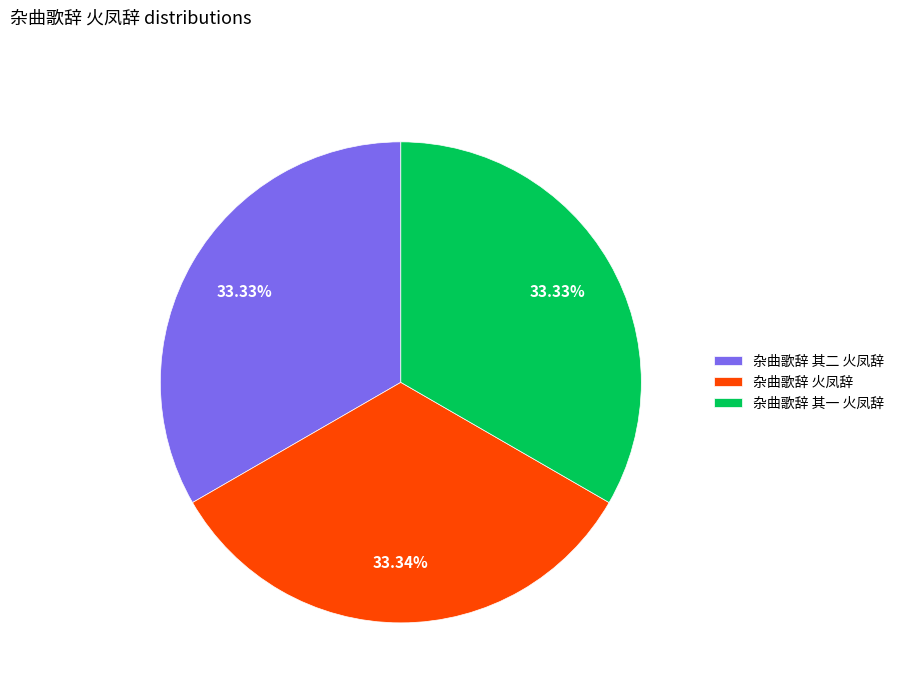

Approximately how many times larger is the value at 杂曲歌辞 其一 火凤辞 compared to 杂曲歌辞 其二 火凤辞?

1.0